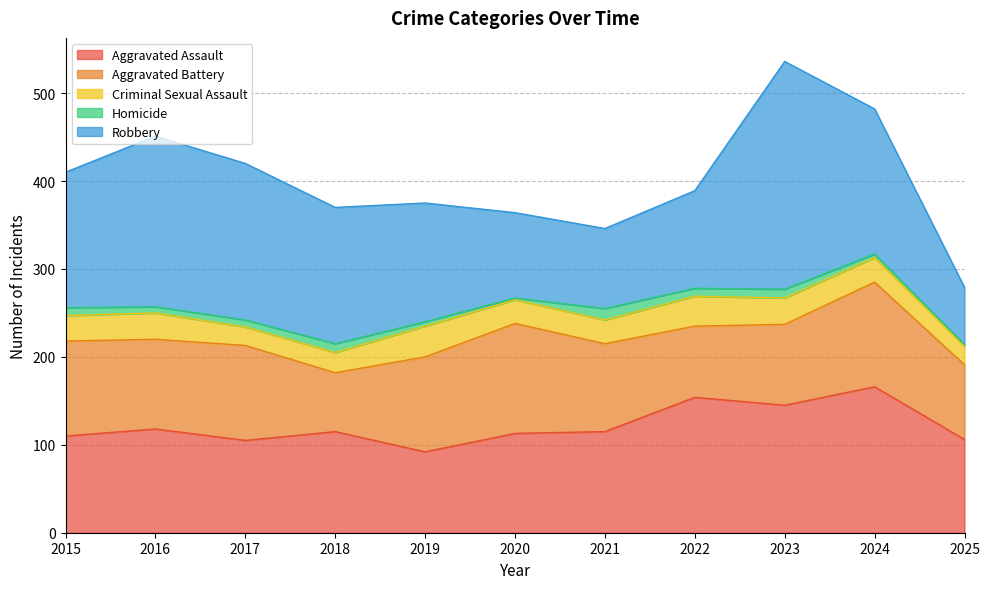

The Homicide series shows 10 at 2023. True or false?

True